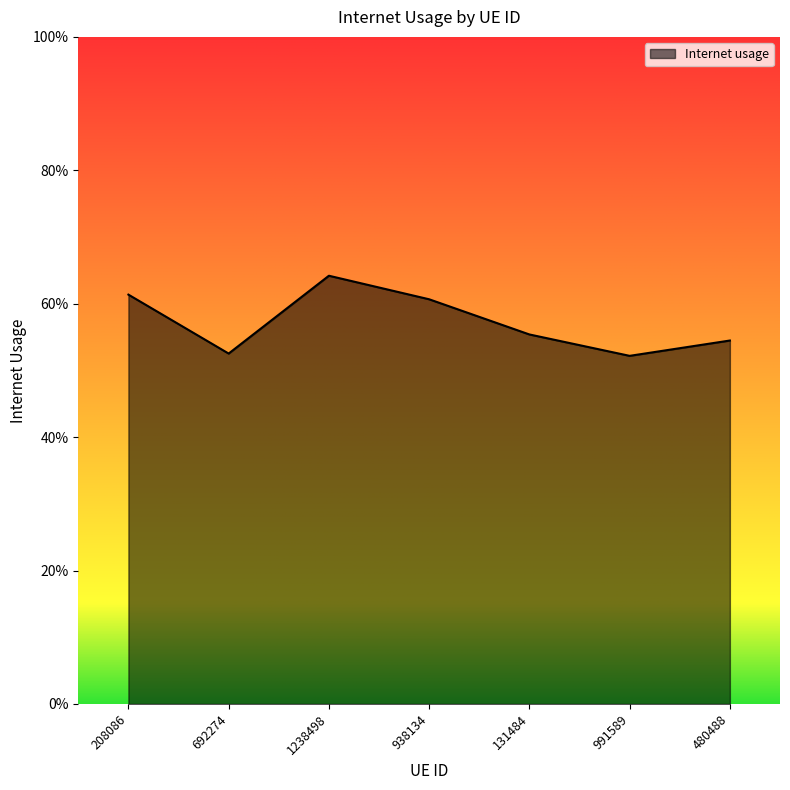

Does the chart have visible grid lines?

No